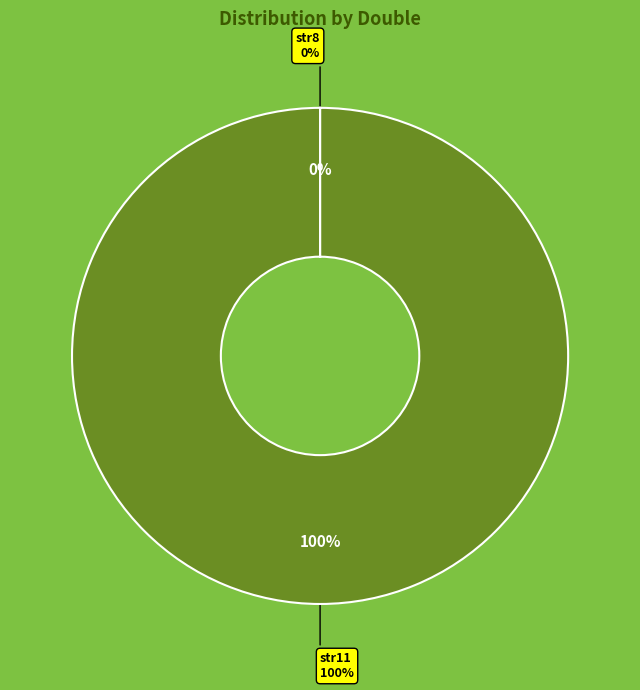

Is it true that str8 is 6% of the pie?

False